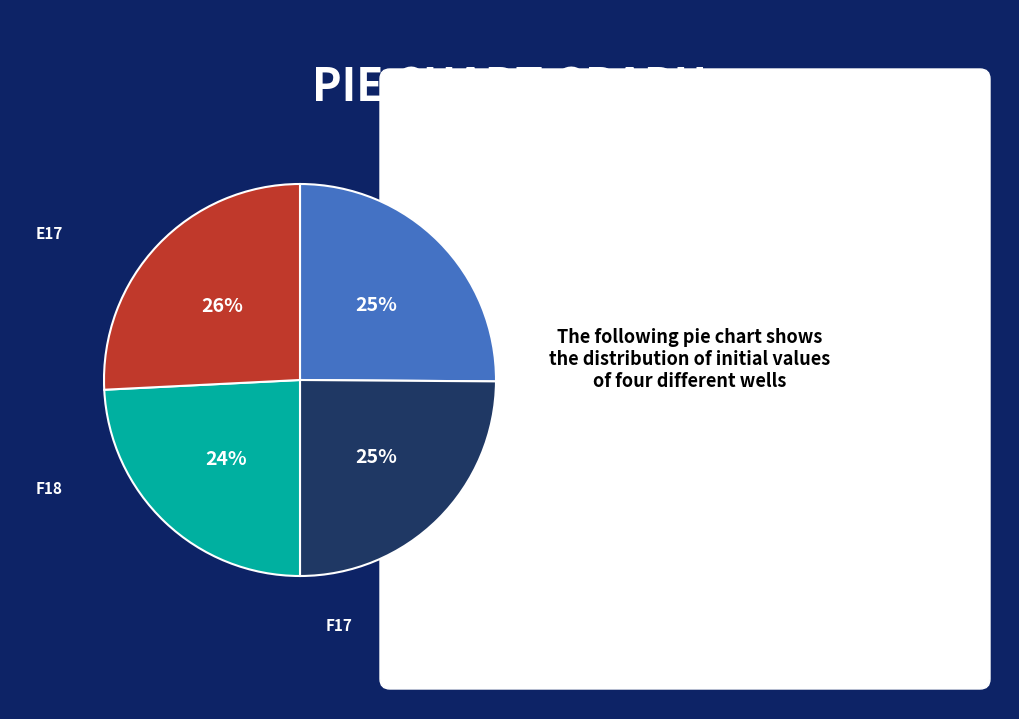

To the nearest percent, what is the difference between the F18 and E18 slice percentages?

1%